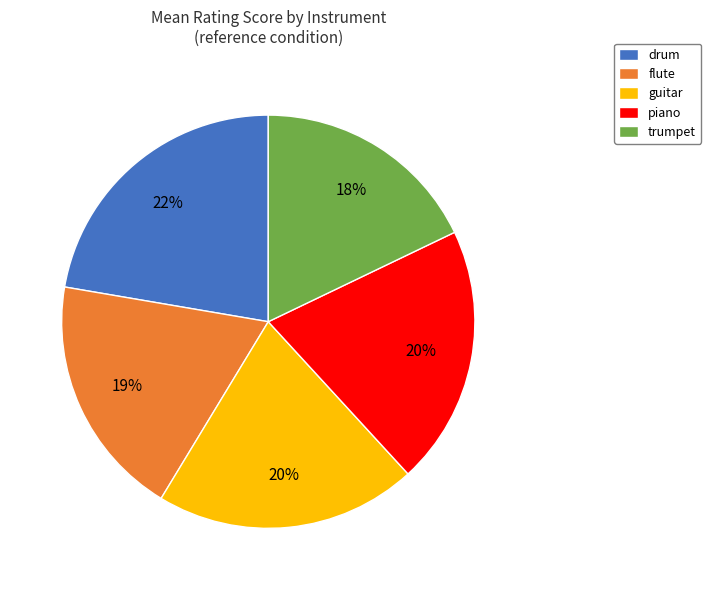

Between drum and piano, which is larger?

drum